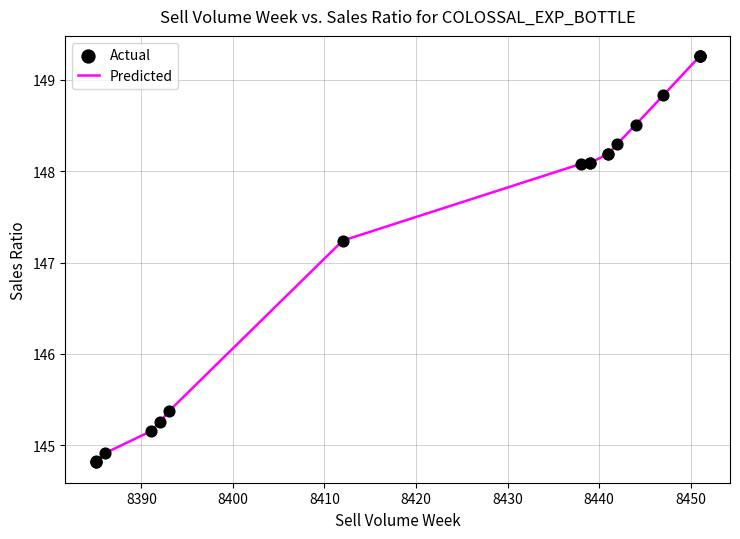

Which series has the largest Y range (max minus min)?

Predicted